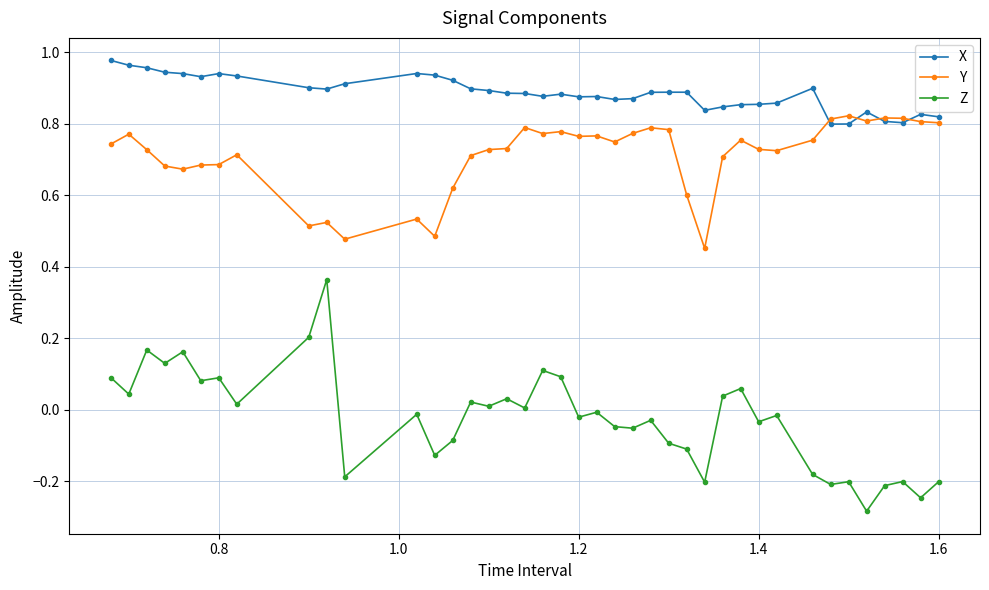

Which series has the largest total across all categories?

X